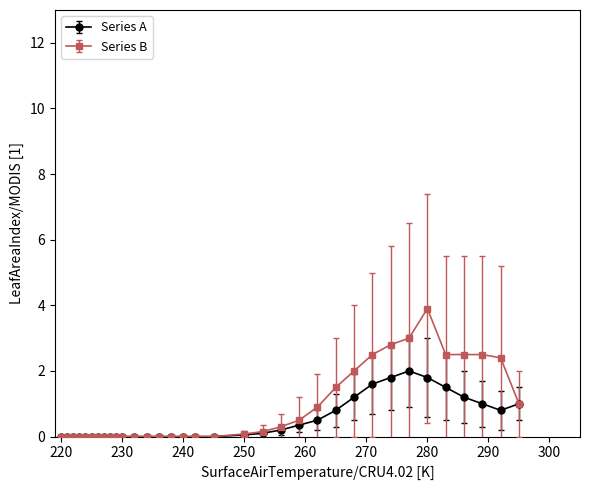

What is the maximum value for Series B?

3.9